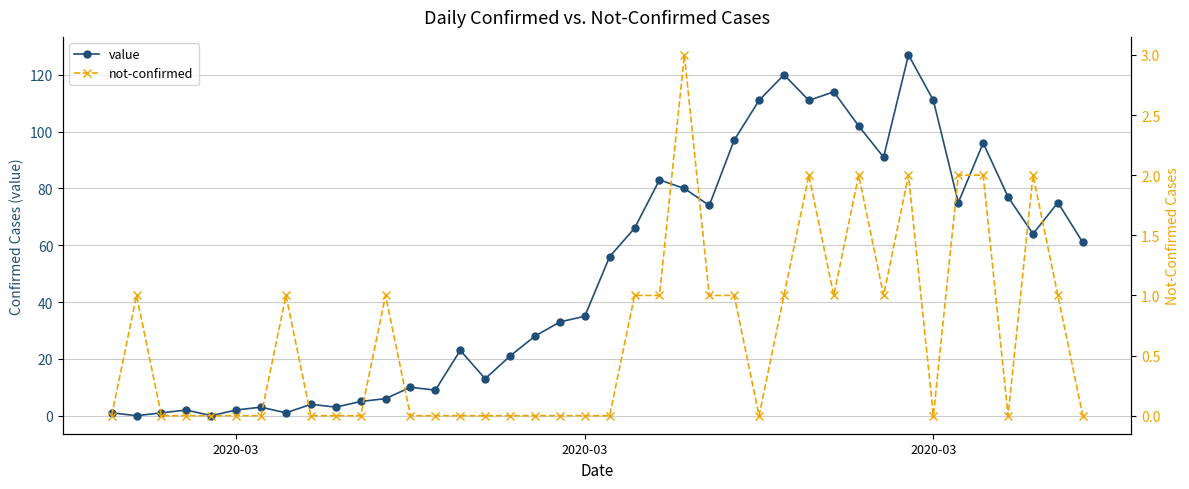

Does the chart display data point markers on the line(s)?

Yes